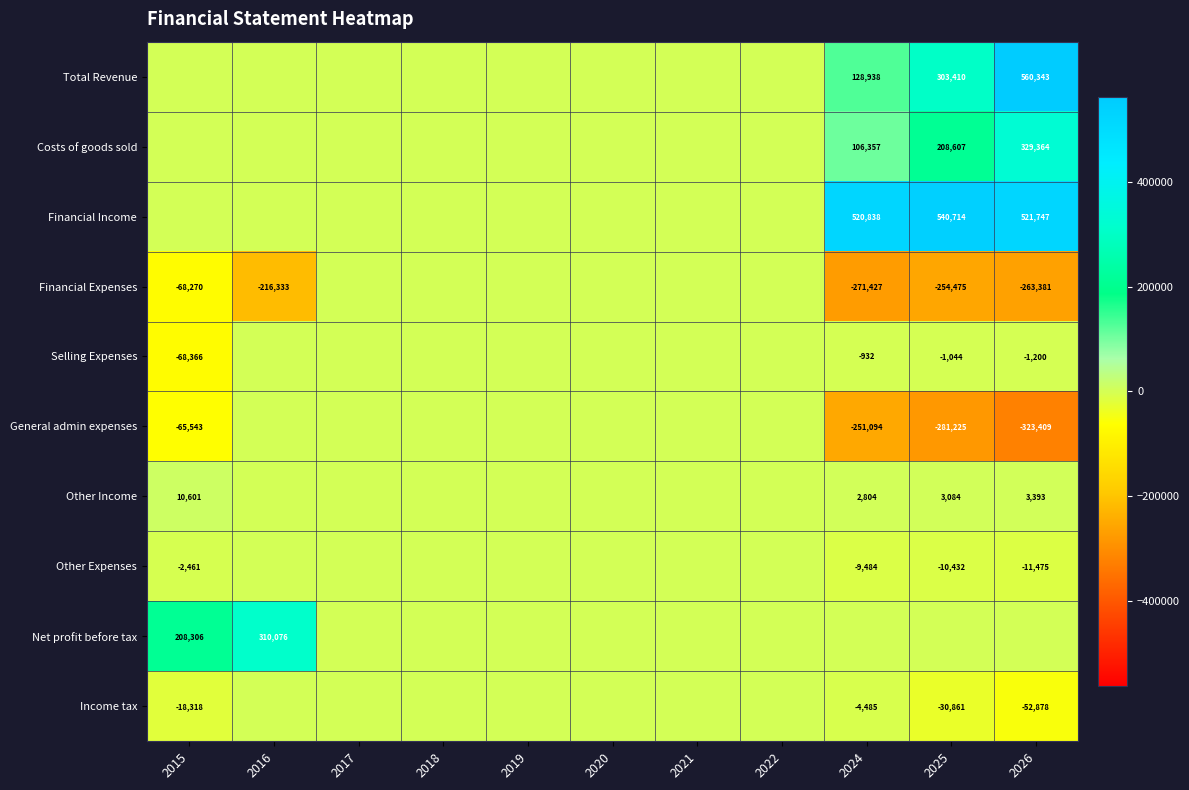

The Costs of goods sold series shows 329364 at 2026. True or false?

True